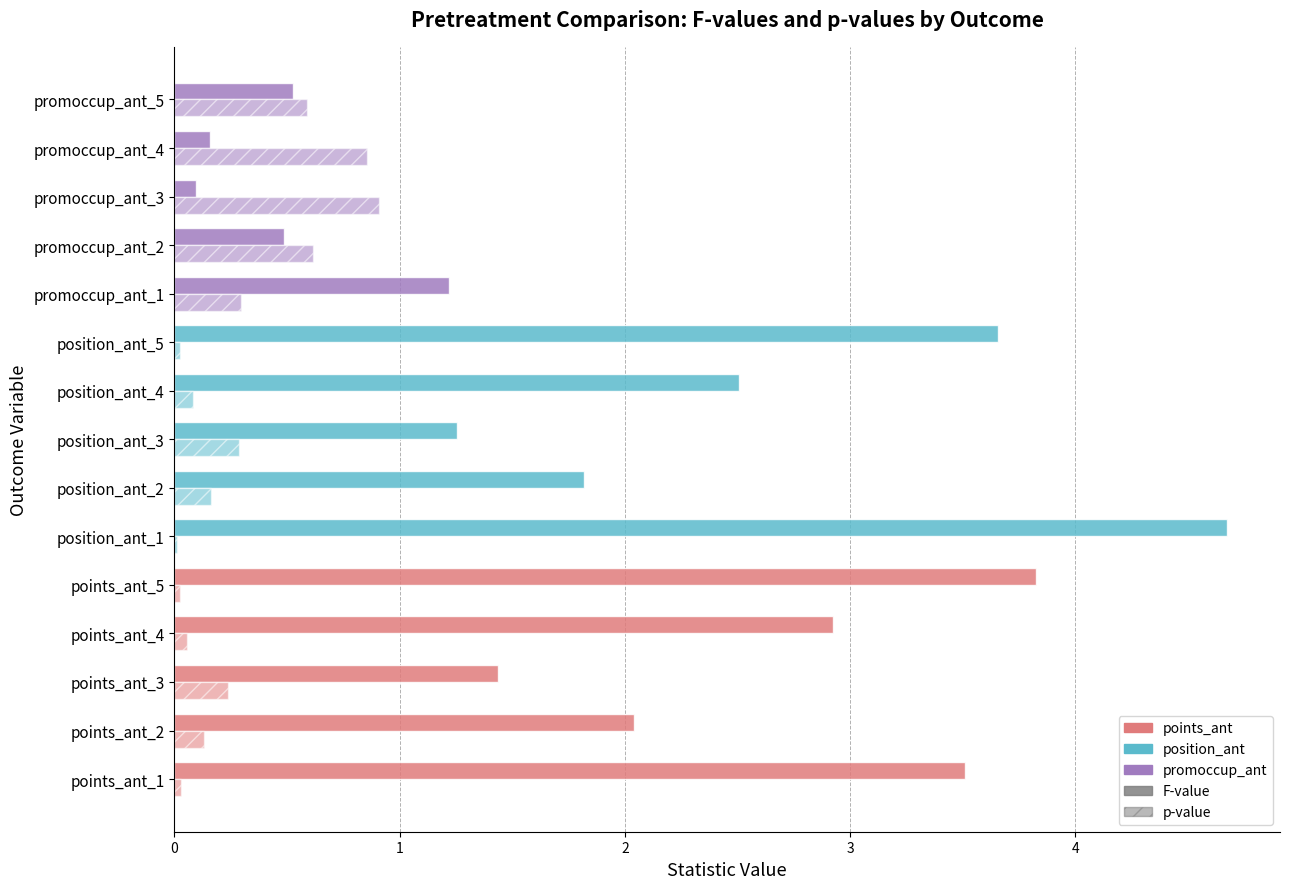

Which series has the widest spread of values?

F-value